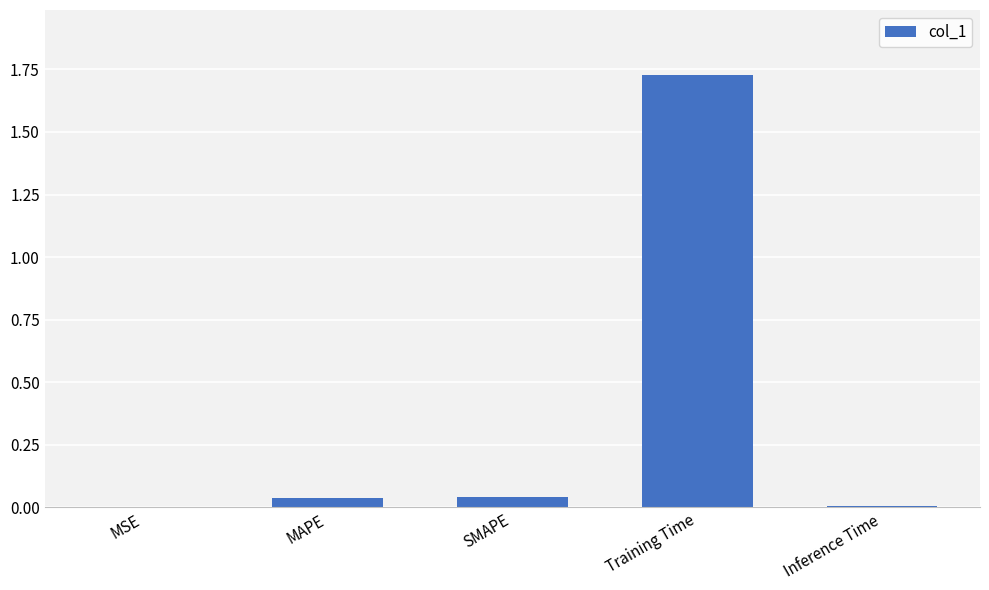

Between Training Time and MAPE, which is larger?

Training Time